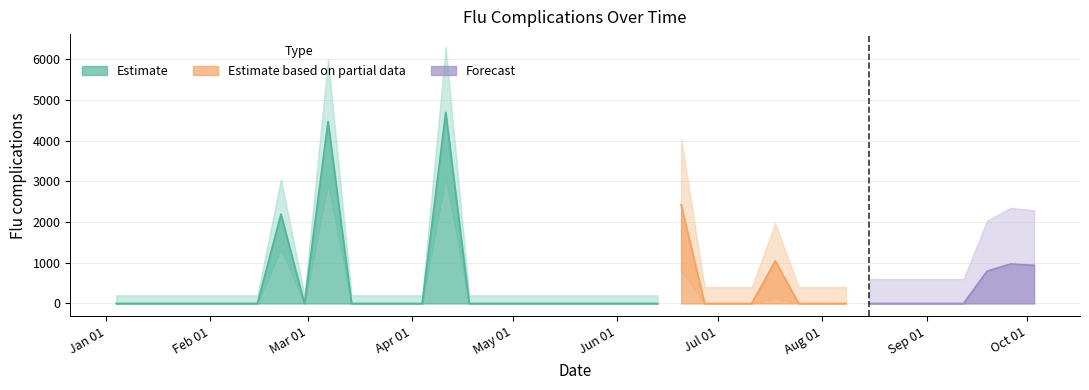

Reading left to right, transcribe all the data shown in this chart.

0.0	0.0	0.0	0.0	0.0	0.0	0.0	2194.8	0.0	4469.0	0.0	0.0	0.0	0.0	4694.3	0.0	0.0	0.0	0.0	0.0	0.0	0.0	0.0	0.0	2430.4	0.0	0.0	0.0	1047.7	0.0	0.0	0.0	0.0	0.0	0.0	0.0	0.0	794.1	972.1	938.2